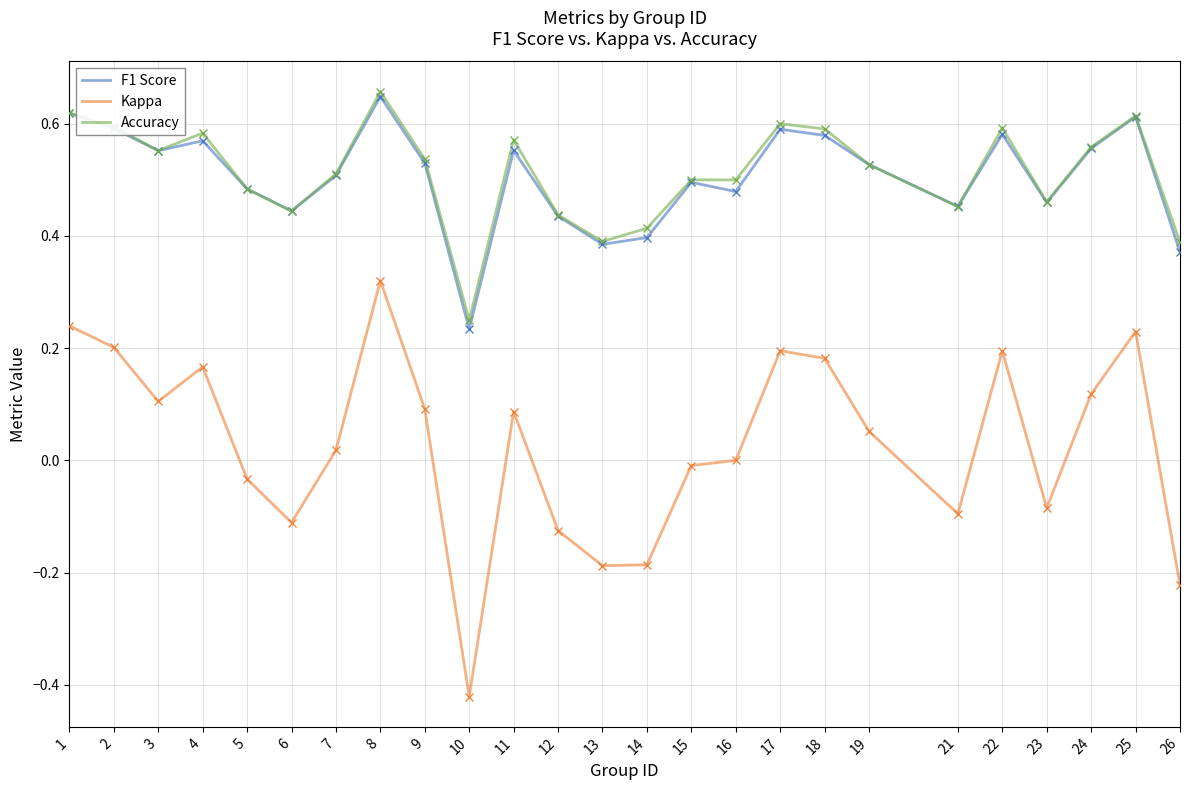

True or false: Kappa has more than 0 points higher than both neighbors.

True